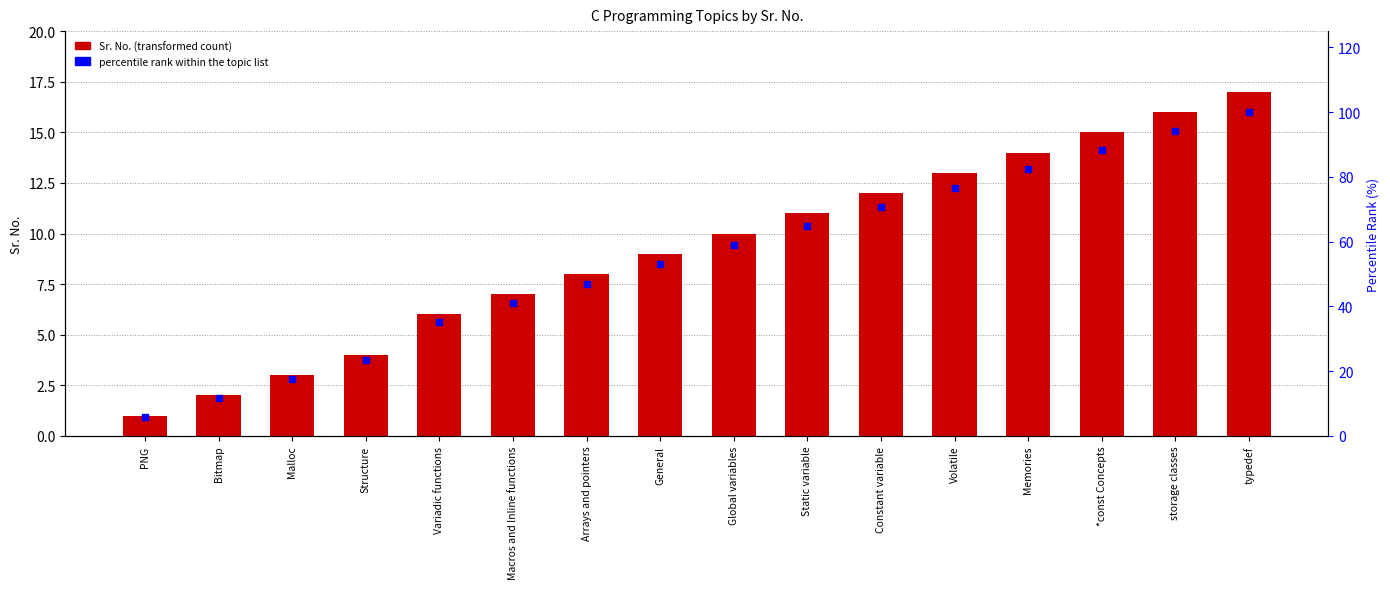

Which series contains the highest Y value?

percentile rank within the topic list